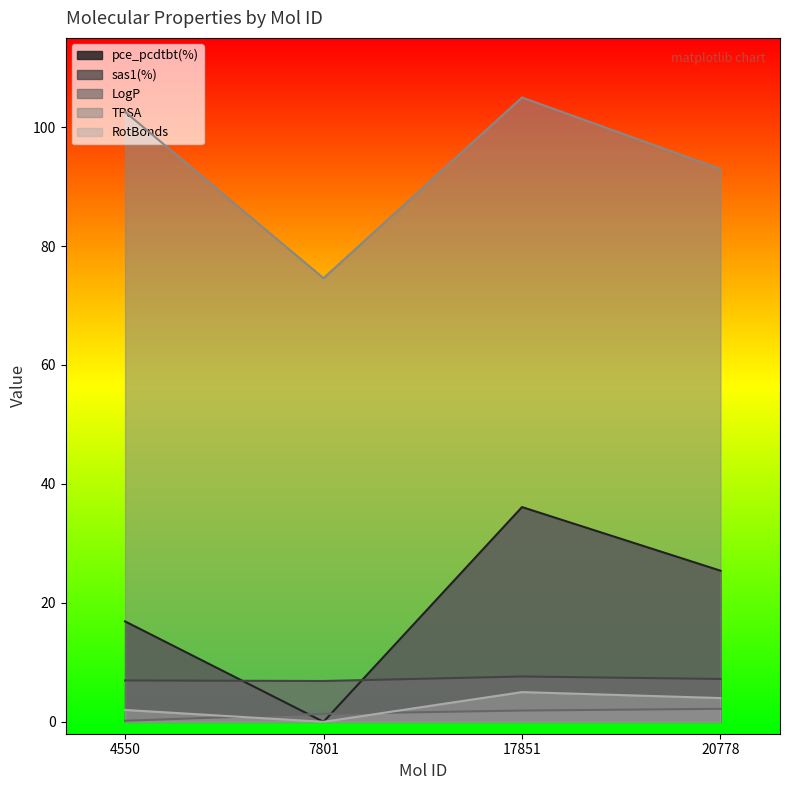

Between 7801 and 17851, which series saw the biggest shift?

pce_pcdtbt(%)